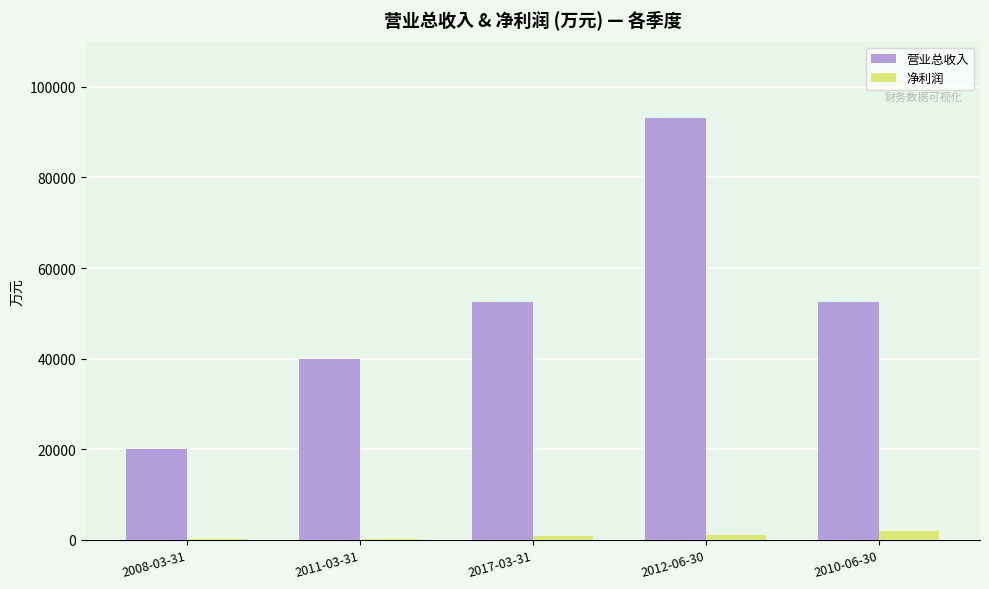

Is the value of 净利润 at 2010-06-30 greater than the value of 营业总收入 at 2010-06-30?

No